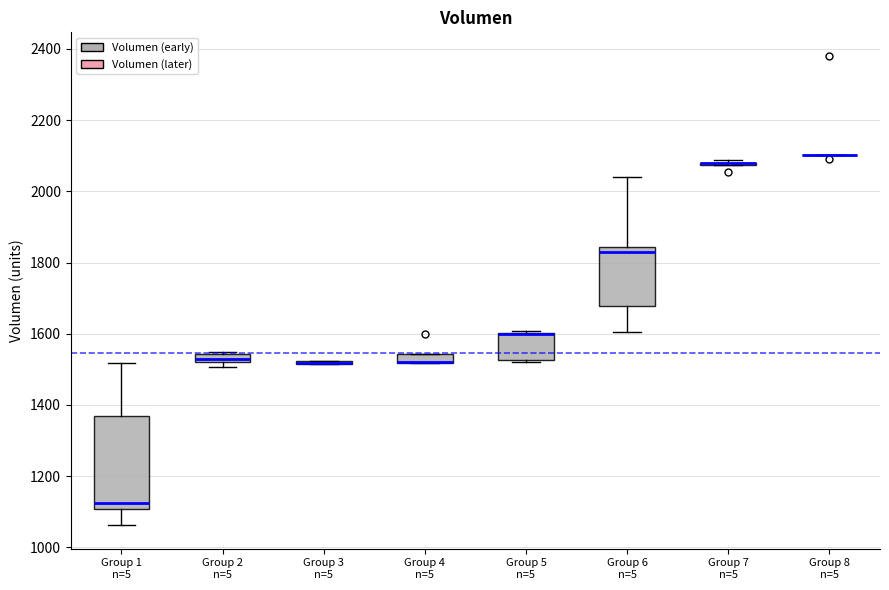

Which box is the tallest, from its lower edge to its upper edge?

Group 1 n=5